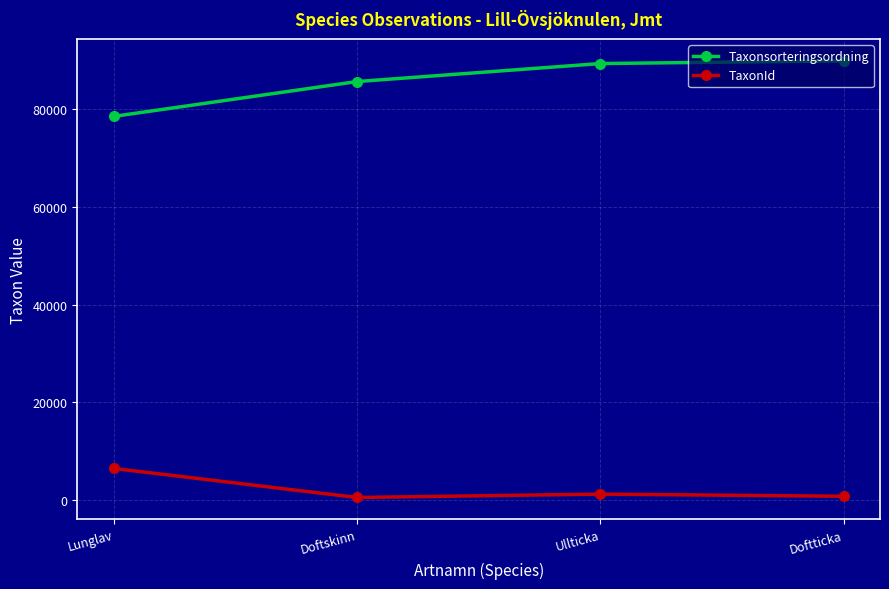

In TaxonId, how many points are higher than both neighbors (excluding endpoints)?

1